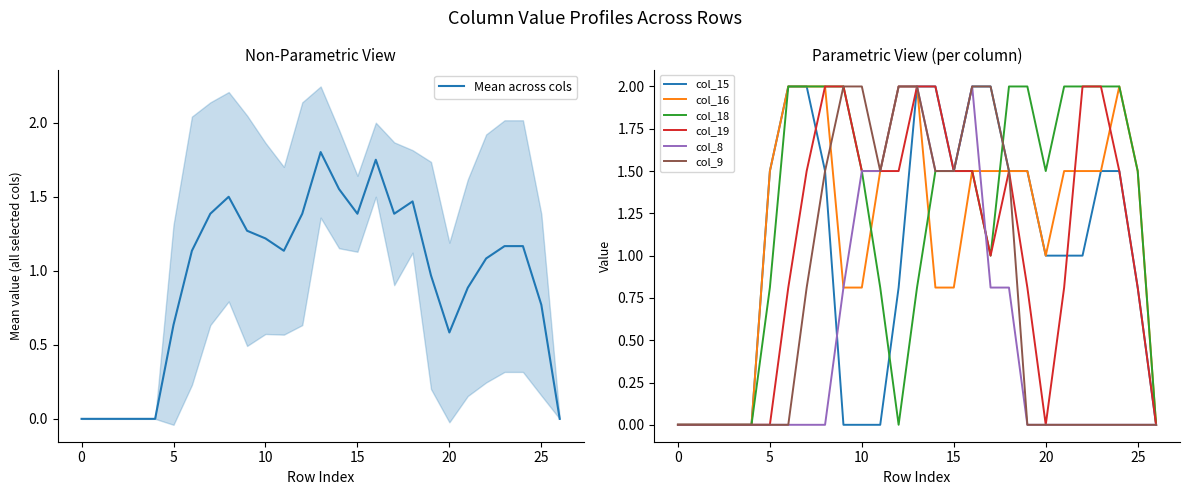

What is the value of the col_9 point at the 8th from the left?

0.8